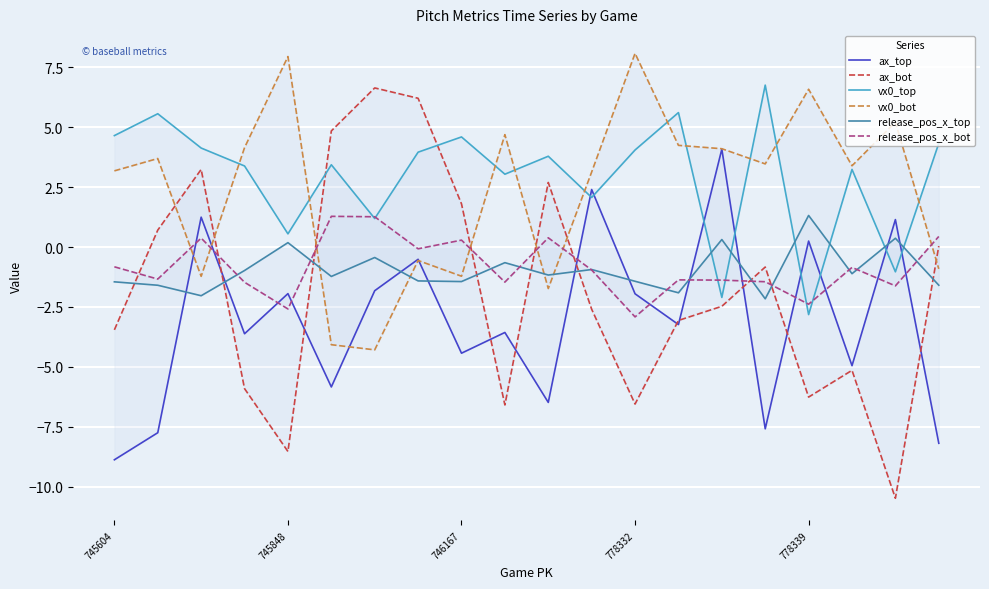

True or false: release_pos_x_bot has a value of -0.9 at 17.

True